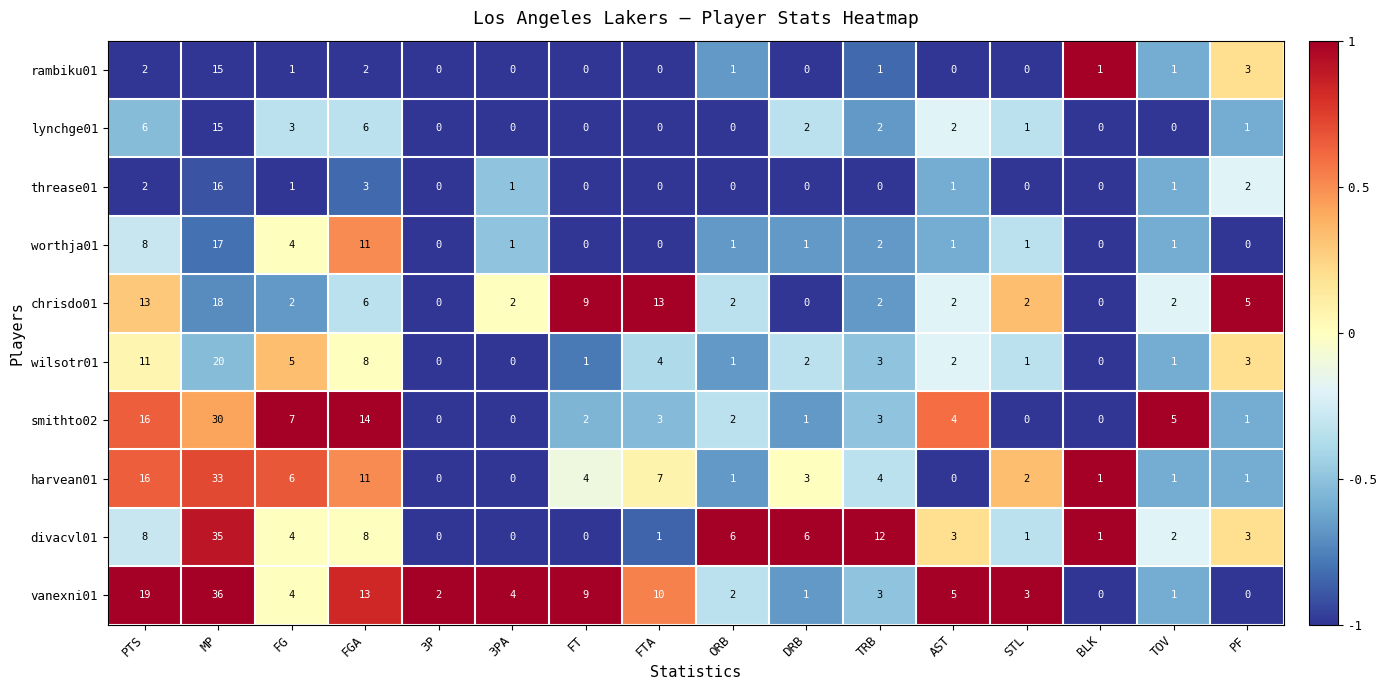

Which series has the widest spread of values?

vanexni01